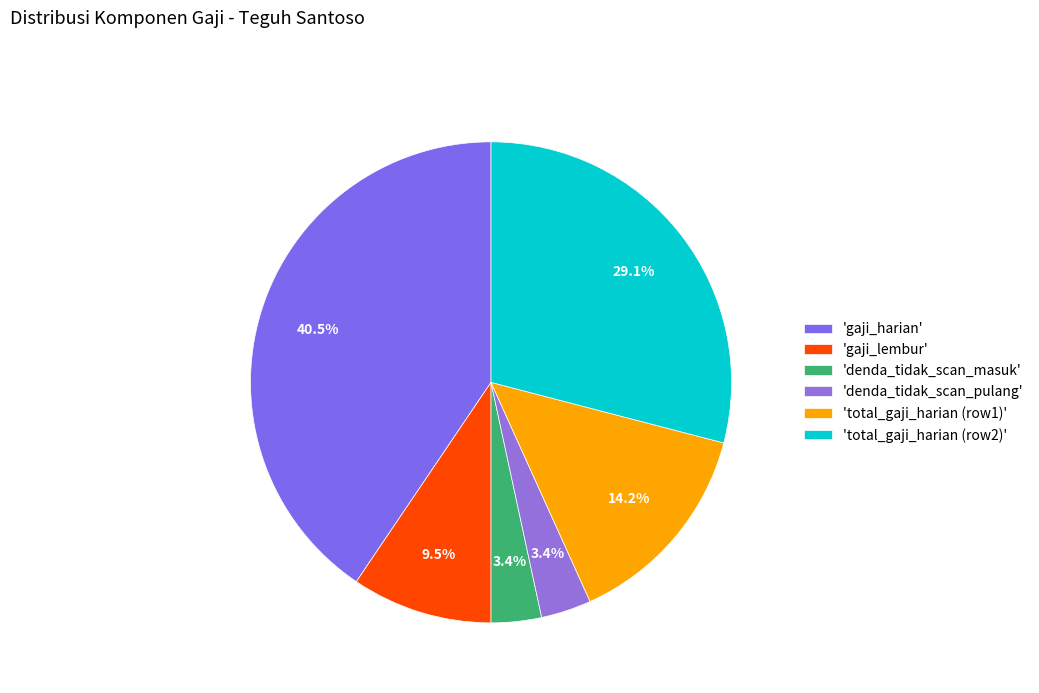

Count the number of slices in the pie.

6